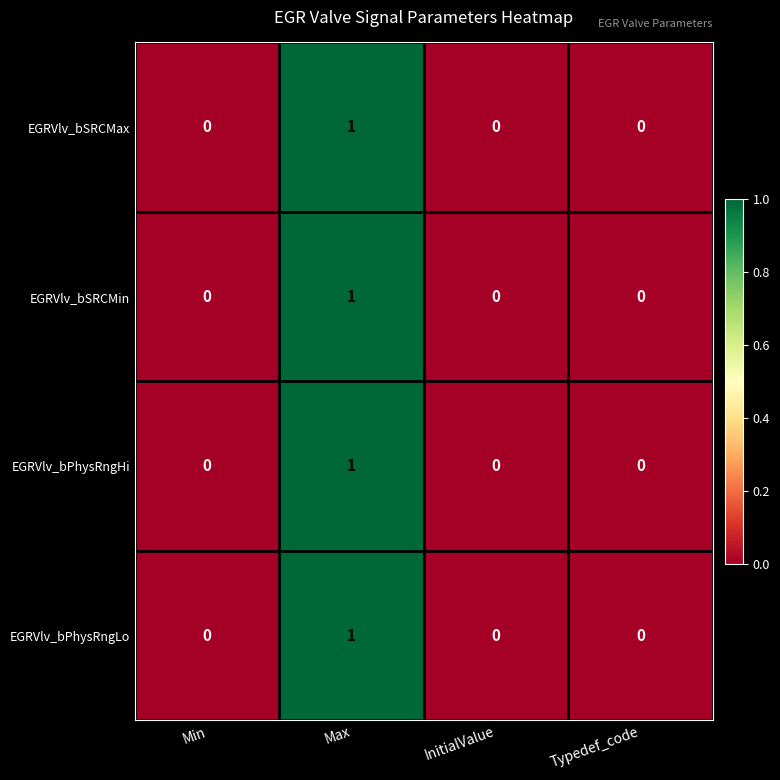

At which category does the chart reach its peak across all series?

Max